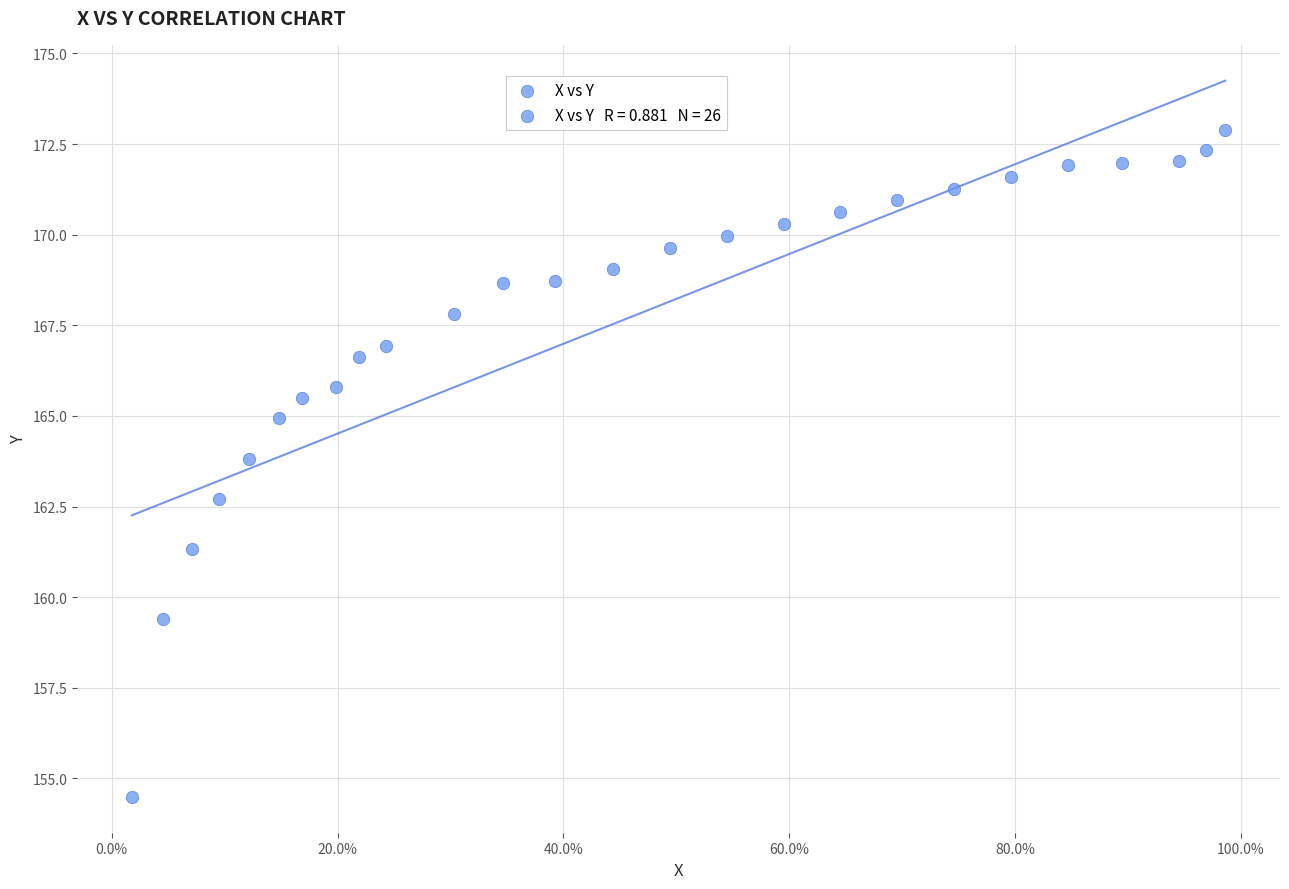

What is the range of X values (max minus min)?

1.0